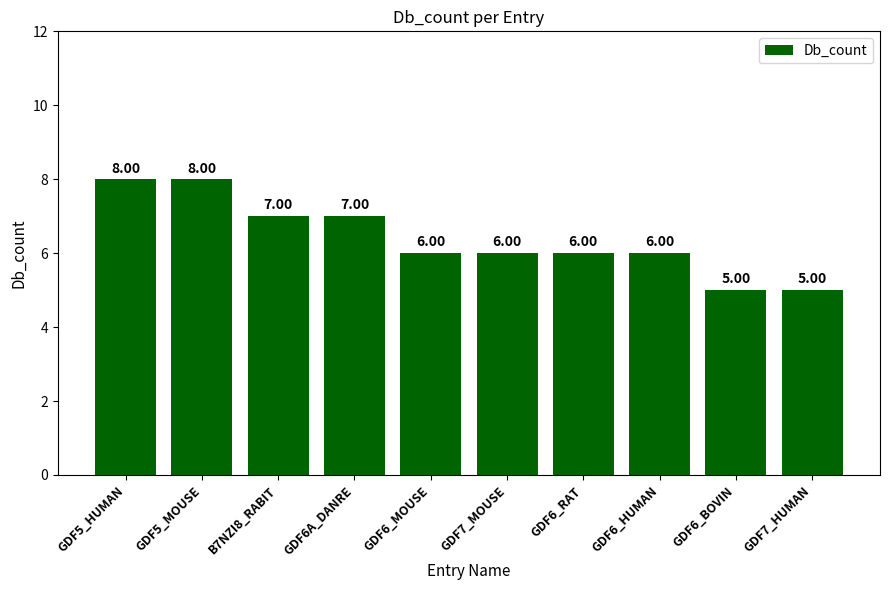

Count the values in the range 6 to 7.

6